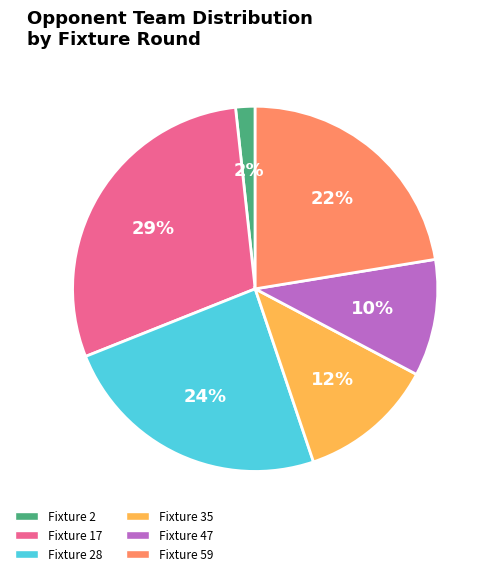

True or false: Fixture 59 accounts for 30% of the total.

False